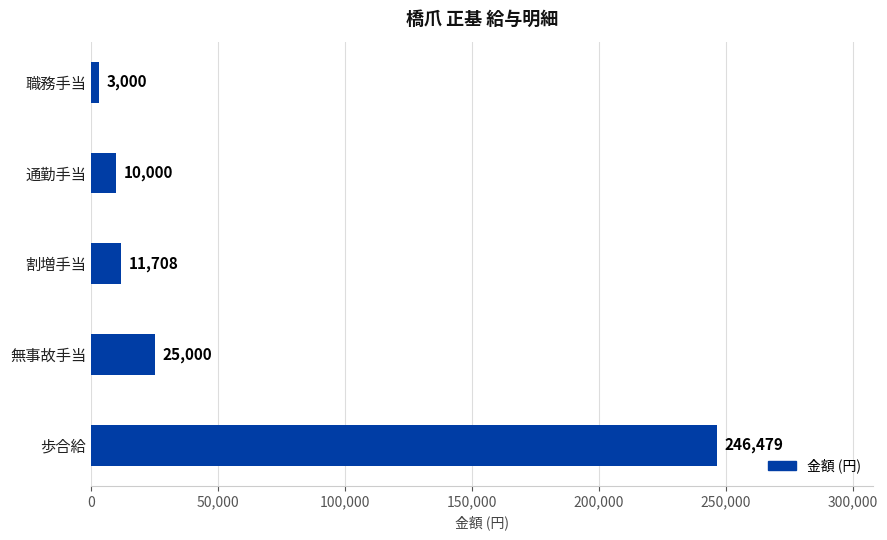

What is the greatest value displayed?

246479